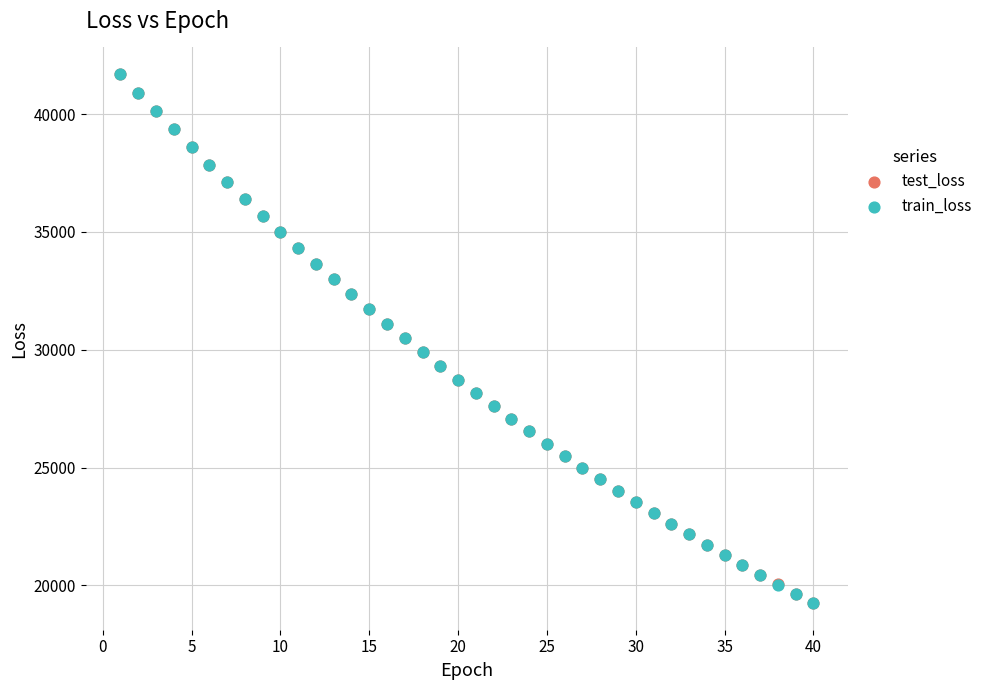

What are all the series names shown in the legend?

test_loss, train_loss